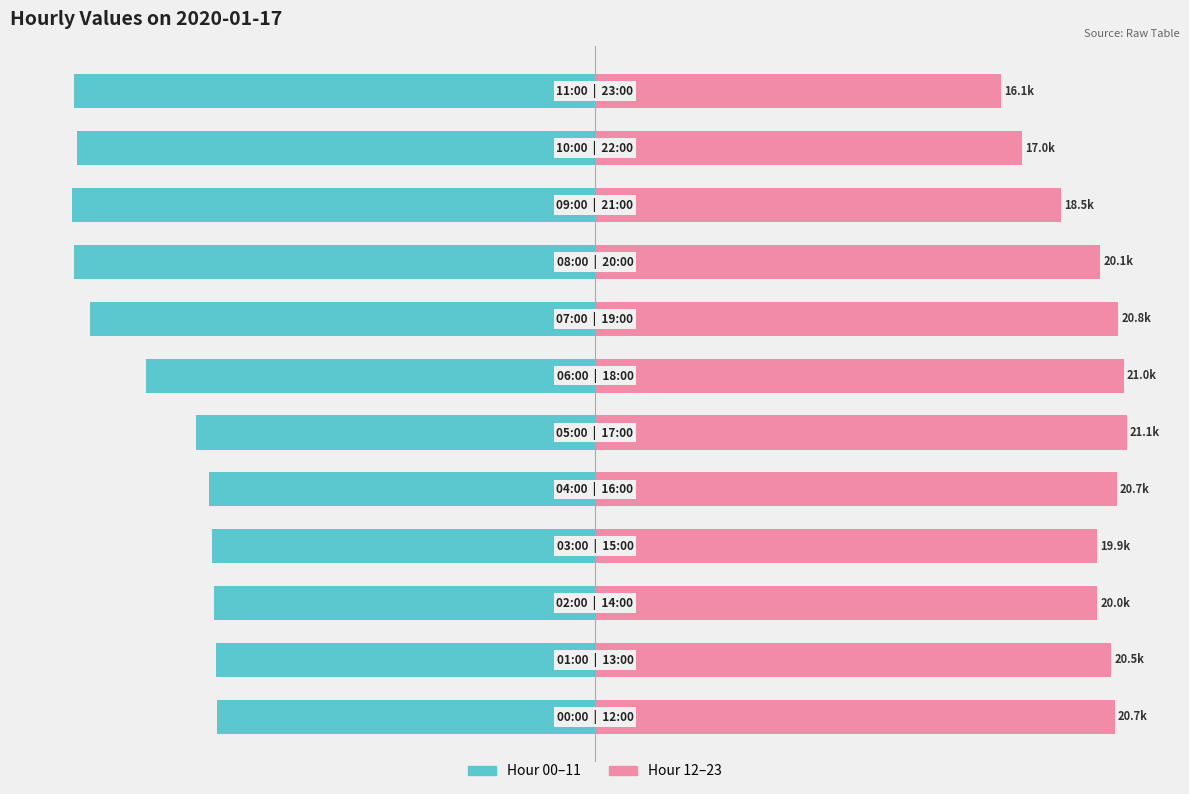

Which series changed the most between 0 and 4?

Hour 00–11